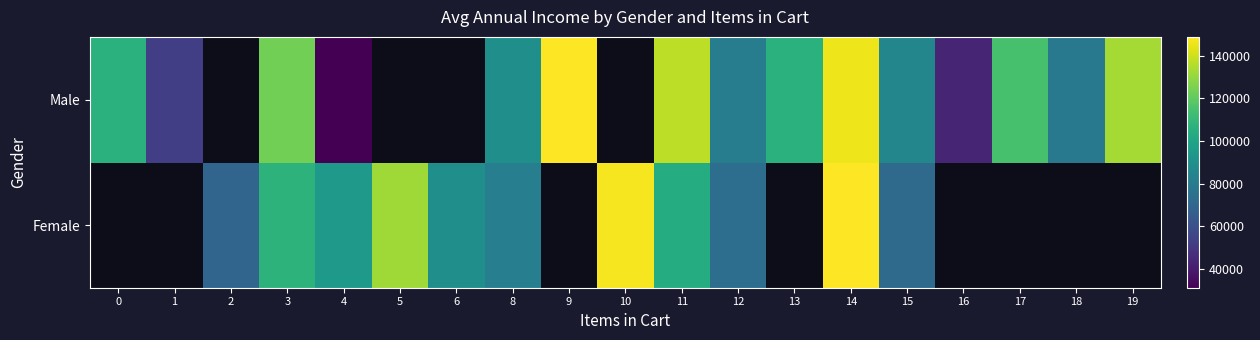

How many distinct data groups are displayed?

2